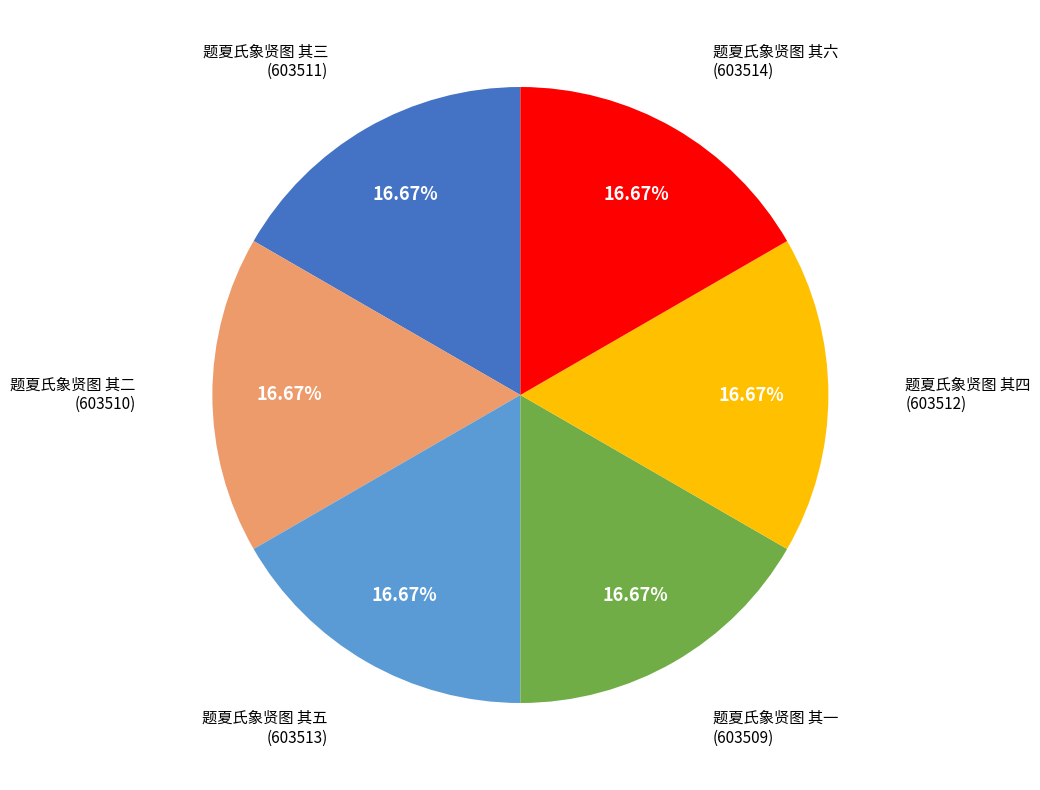

What percentage is the 题夏氏象贤图 其五 slice, to the nearest percent?

17%